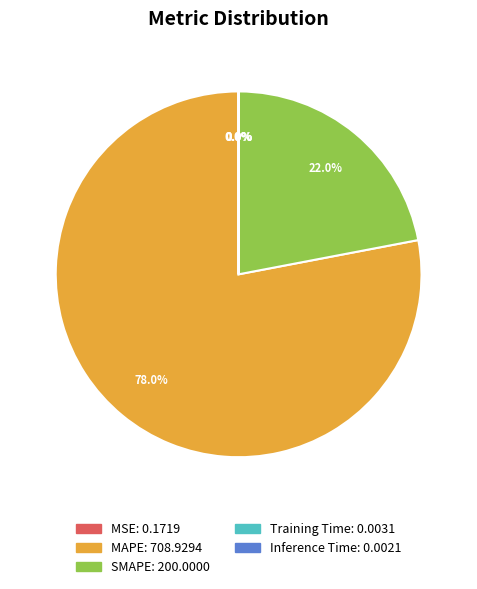

Between SMAPE and MAPE, which is larger?

MAPE